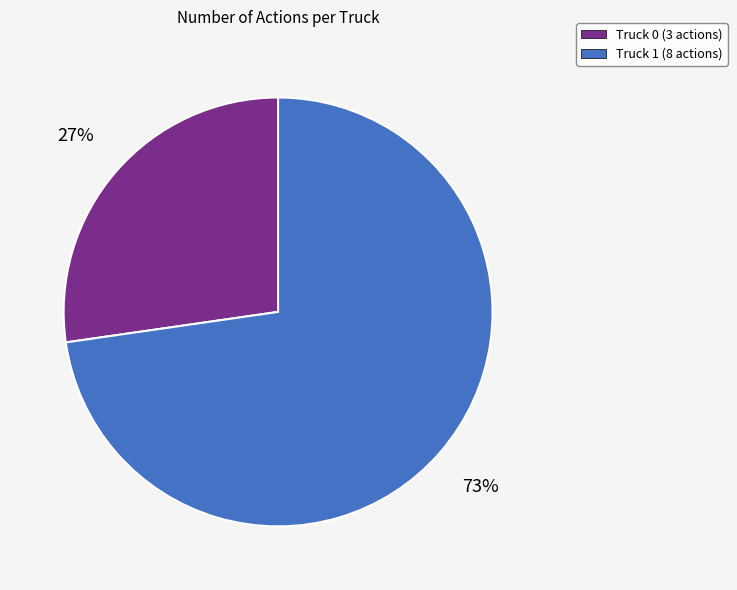

What is the largest slice in the pie chart?

Truck 1